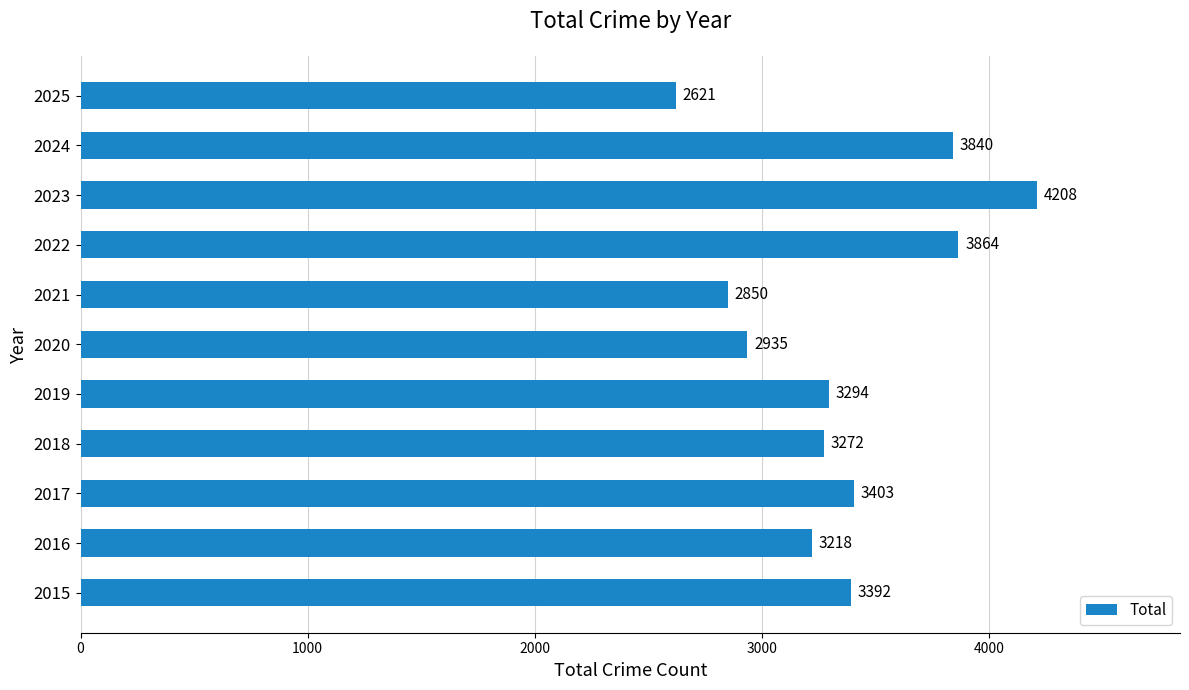

Where is the data nearest to the value 3414?

2017